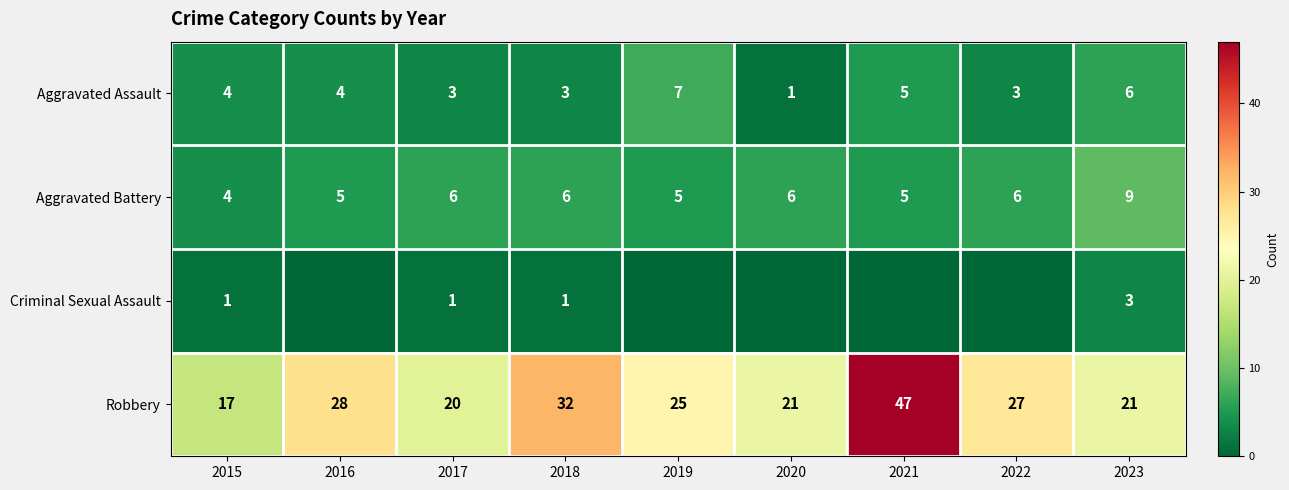

What is the total value across all series at 2015?

26